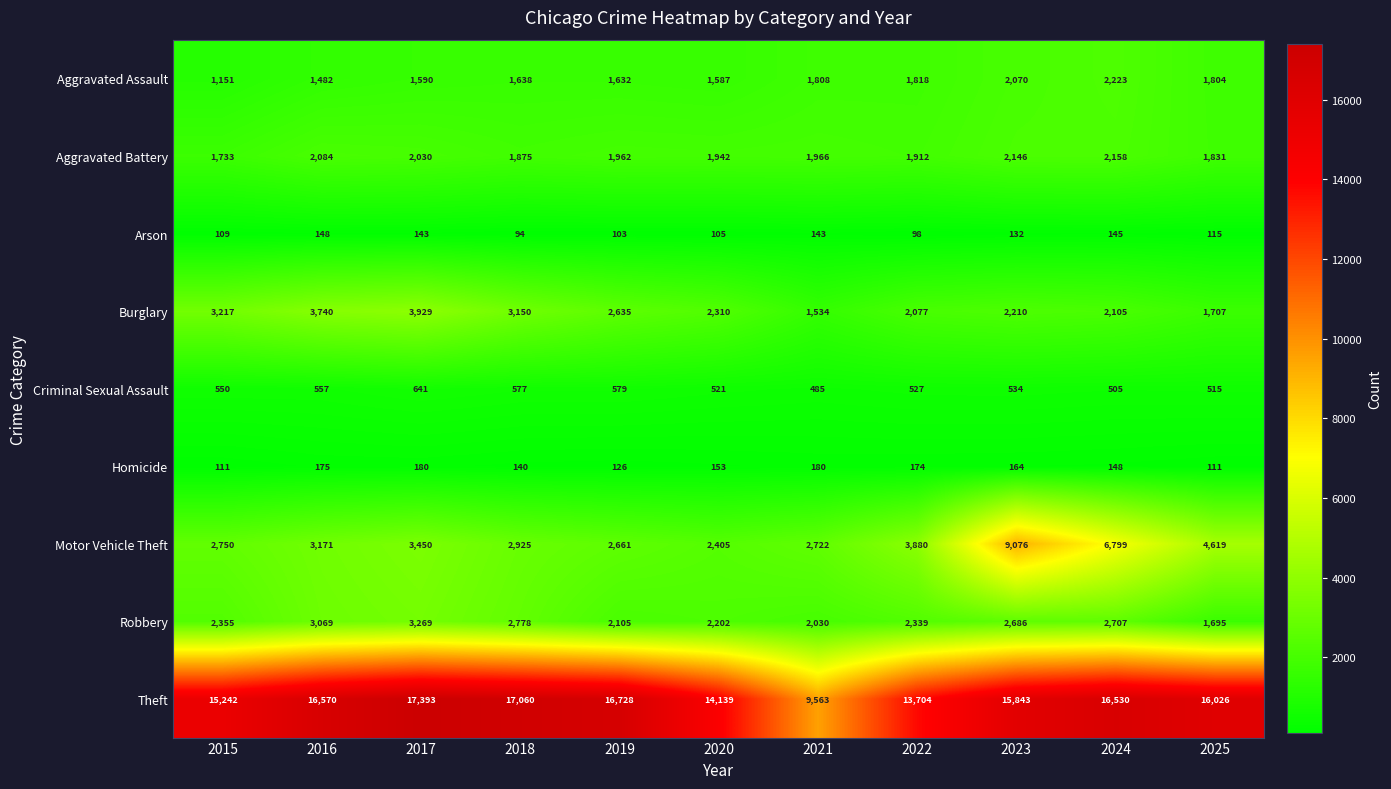

At which category is the sum across all series the highest?

2023